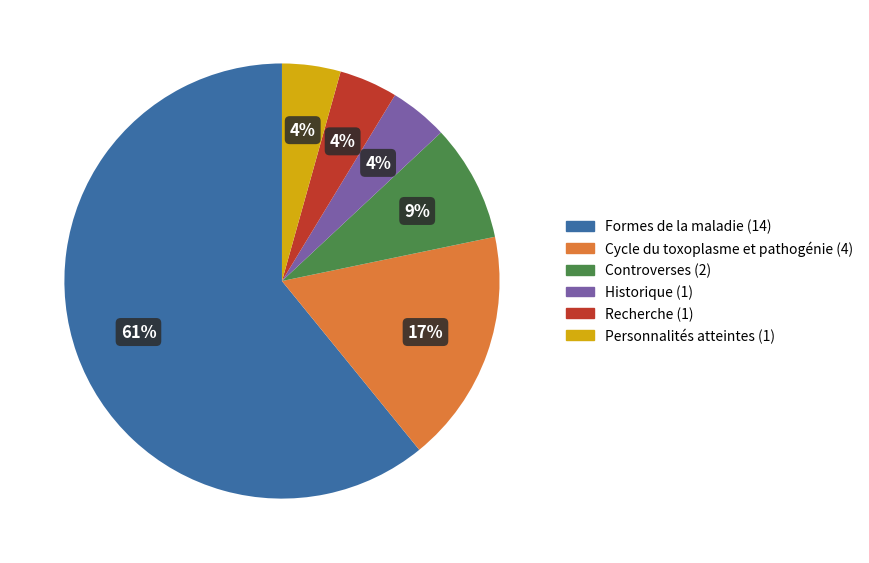

What is the ratio of the value at Controverses to the value at Cycle du toxoplasme et pathogénie?

0.5